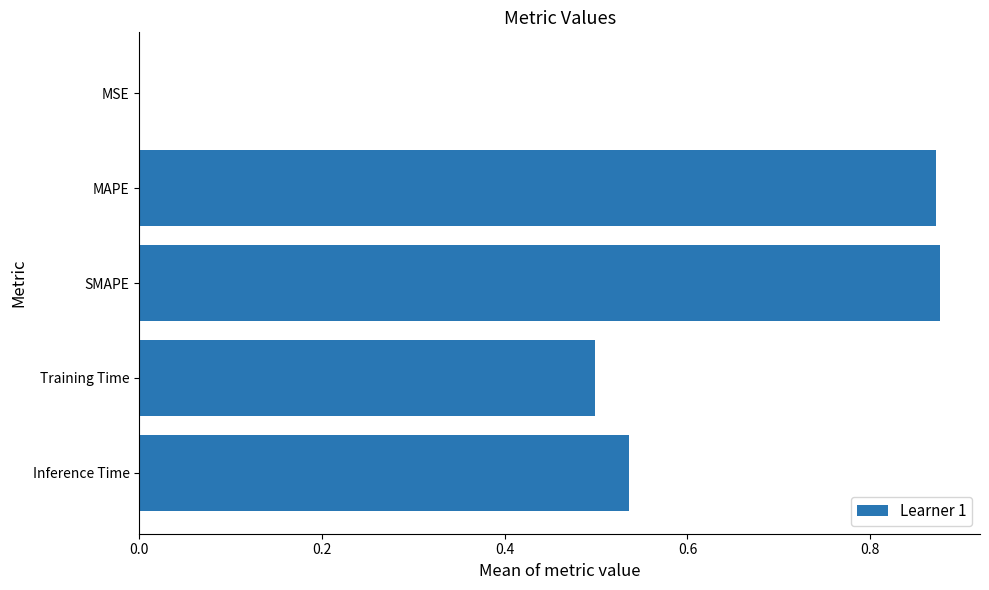

Are the bars horizontal?

Yes